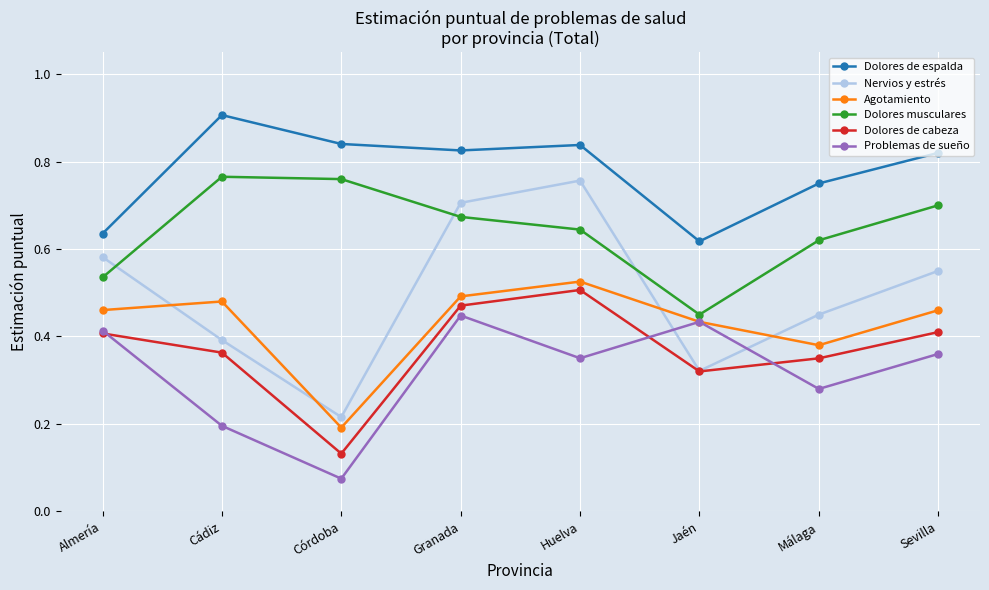

Does the chart display data point markers on the line(s)?

Yes